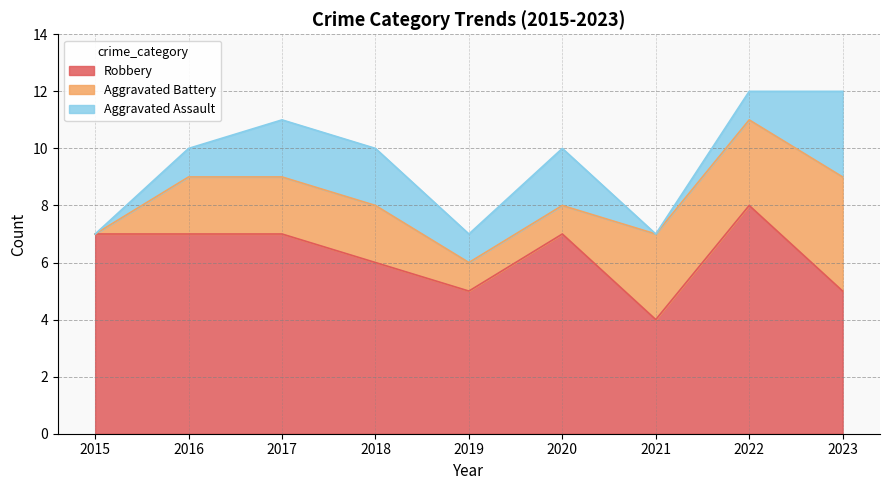

How many series are shown in this chart?

3